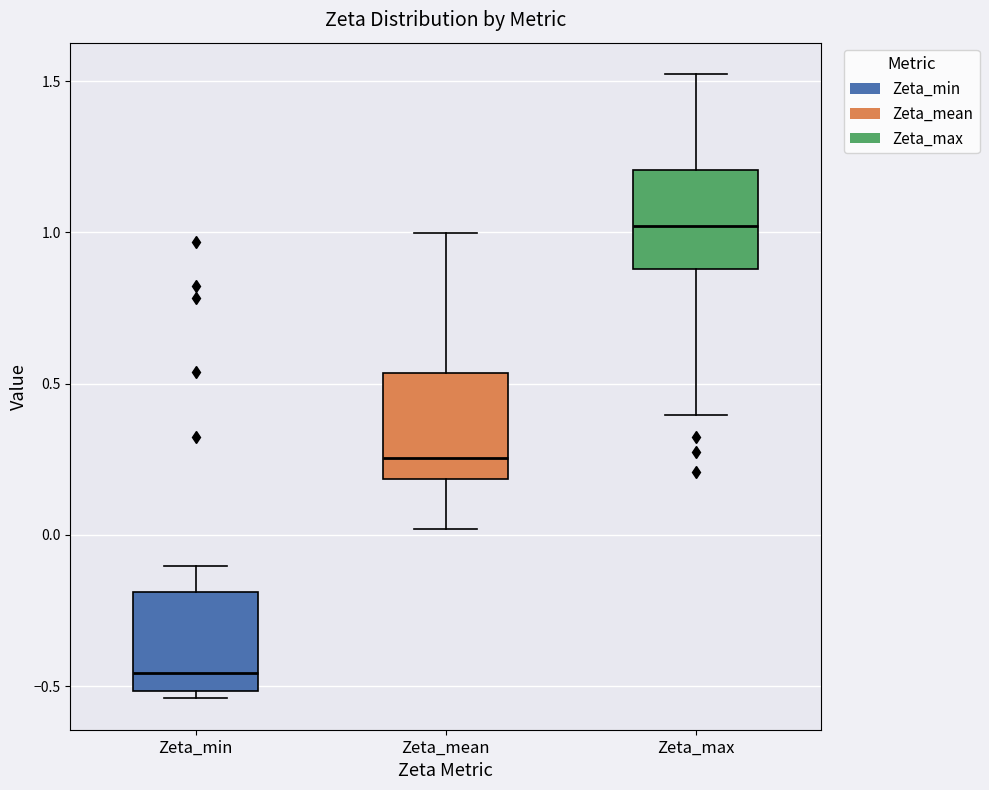

Where is the upper edge of the box for Zeta_min on the y-axis? The values are not printed on the chart, so give them approximately, as read against the axis.

-0.20